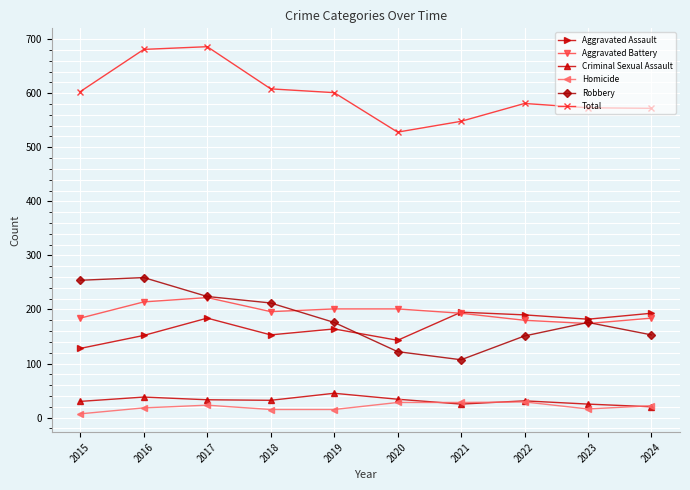

What is the difference between the Homicide values at 2020 and 2018?

13